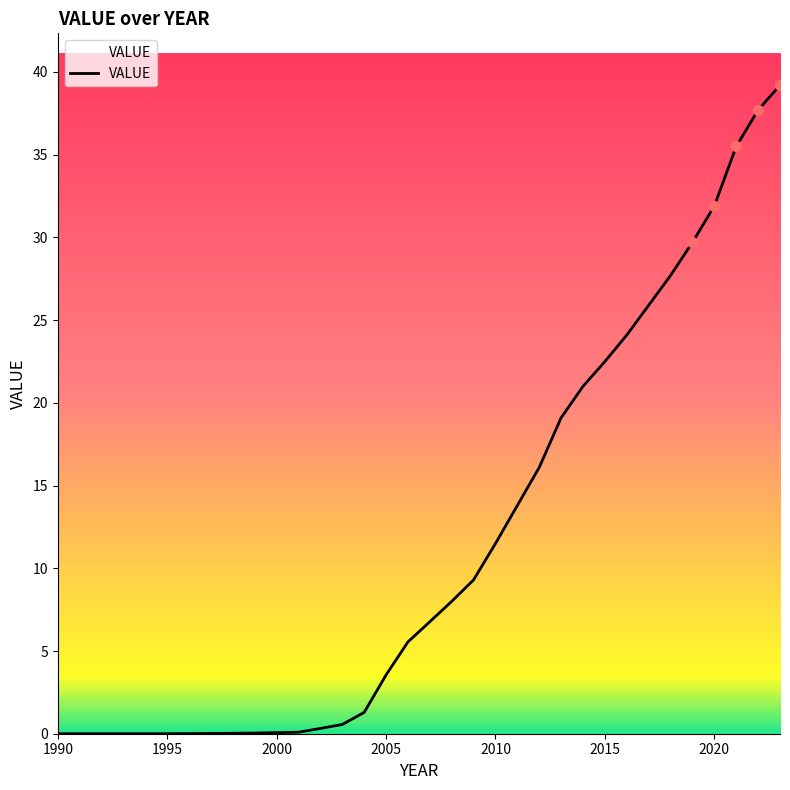

What is the greatest value displayed?

39.2